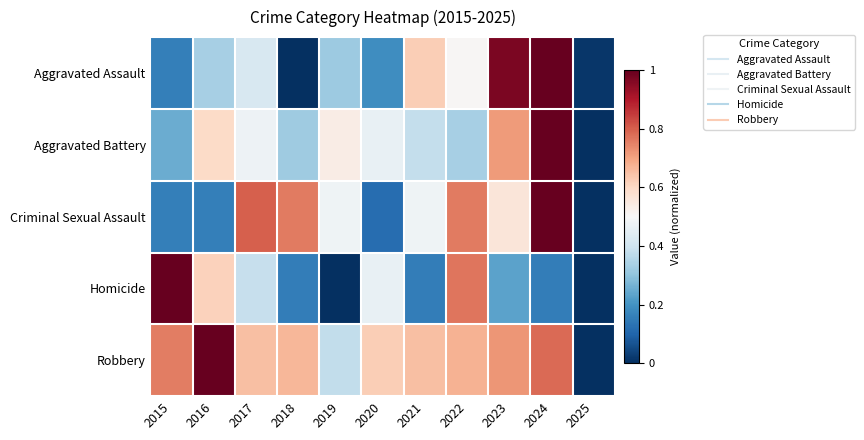

What is the spread (max minus min) of values at 2024?

0.8